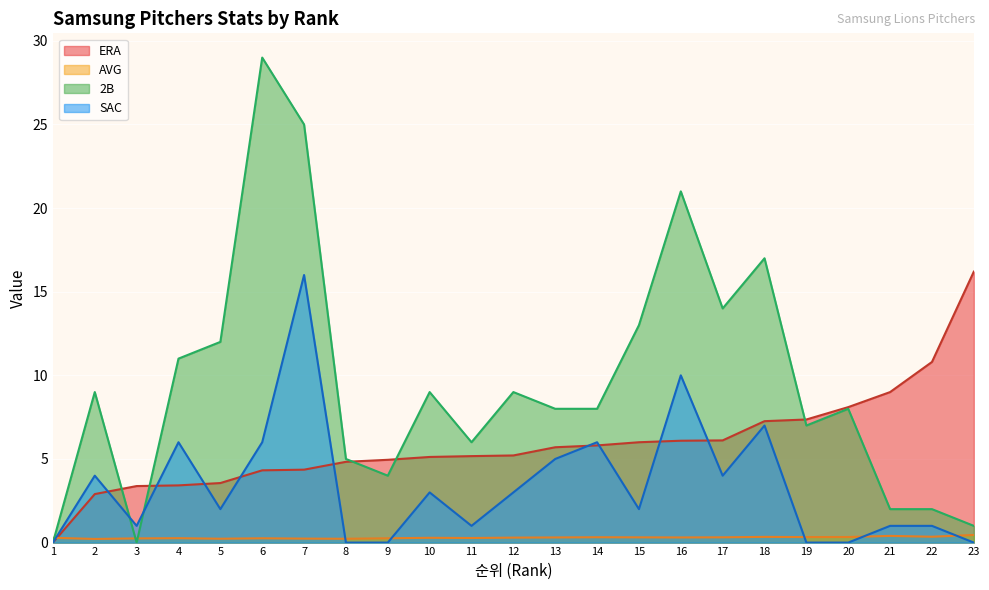

How many lines are shown in the chart?

4